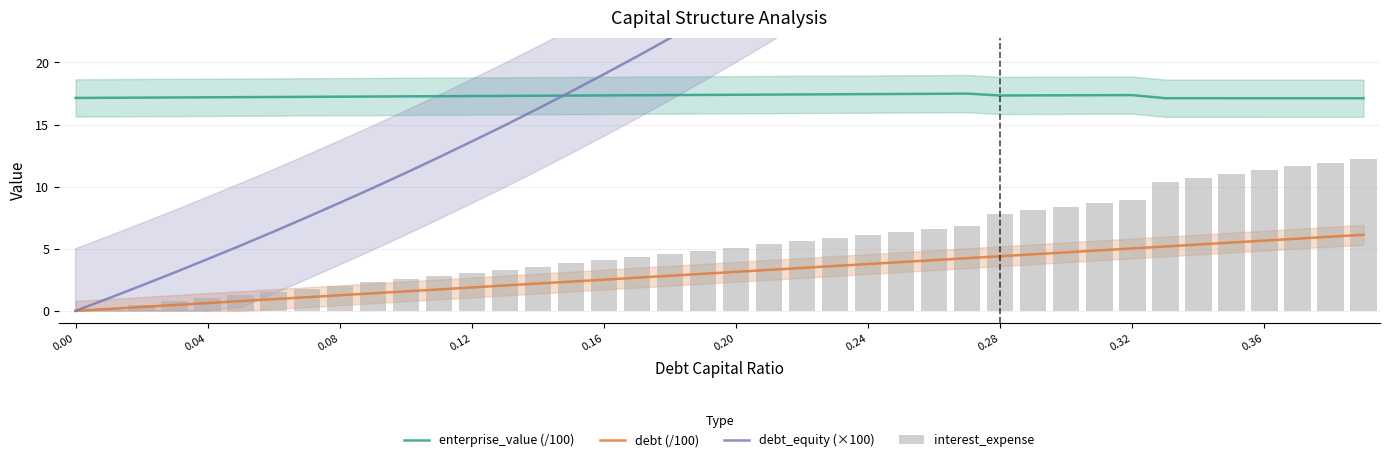

True or false: debt (/100) and enterprise_value (/100) cross at least once.

False